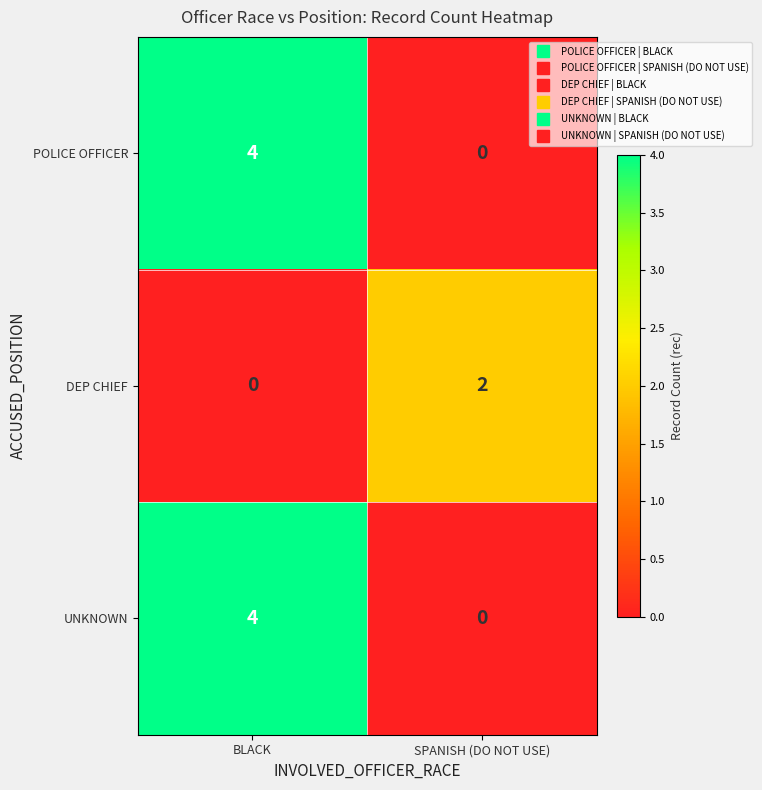

What is the total value across all series at BLACK?

8